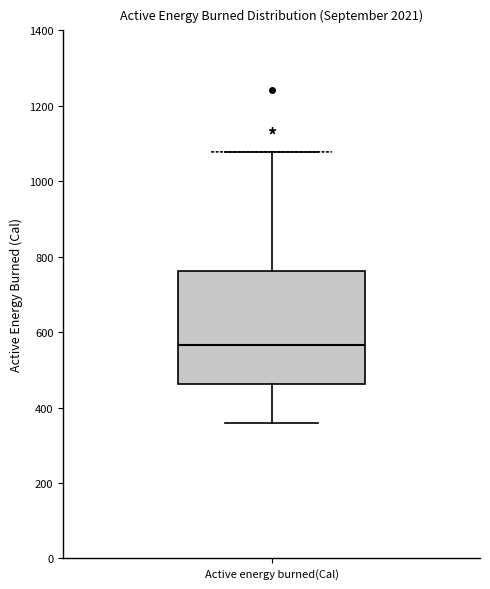

Transcribe this box plot: give where the median line is, the range the box spans, and where the two whiskers end, as read against the y-axis. The values are not printed on the chart, so give them approximately, as read against the axis.

median 560, box 460 to 760, whiskers 360 to 1080